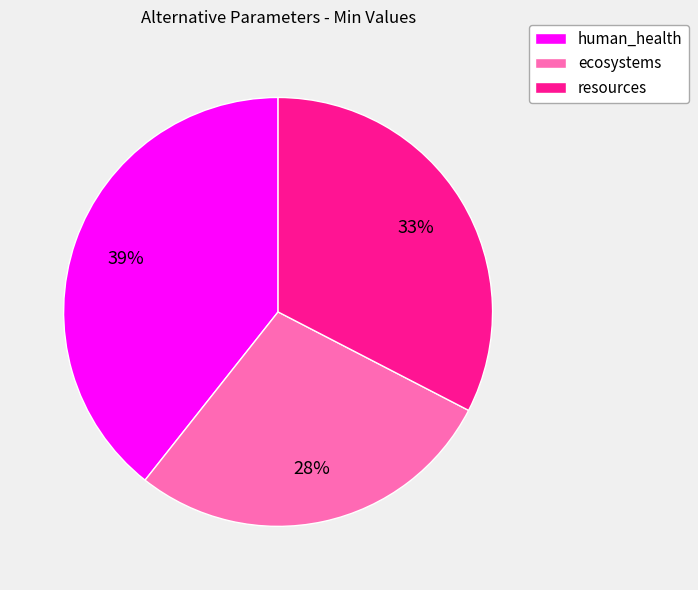

To the nearest percent, what is the combined percentage of resources and ecosystems?

61%